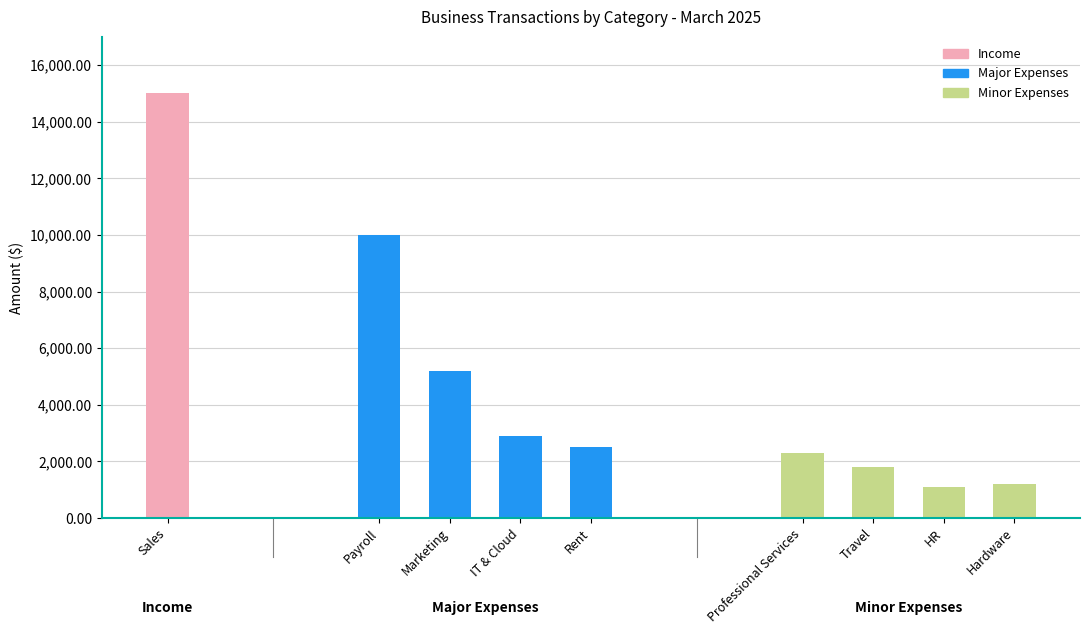

True or false: the data shows 3068 at Professional Services.

False